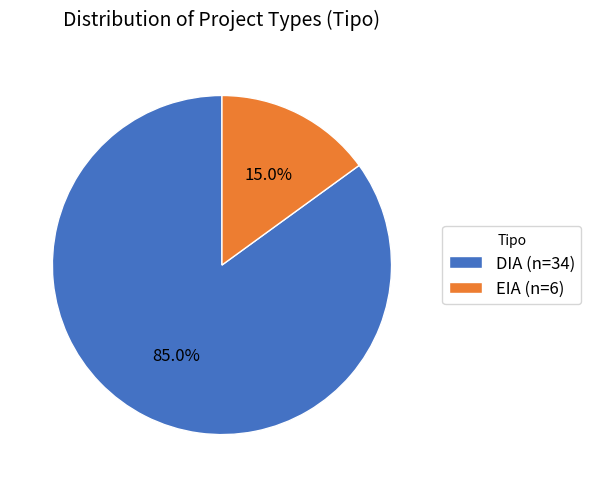

Do DIA (n=34) and EIA (n=6) together represent more than half of the pie?

Yes